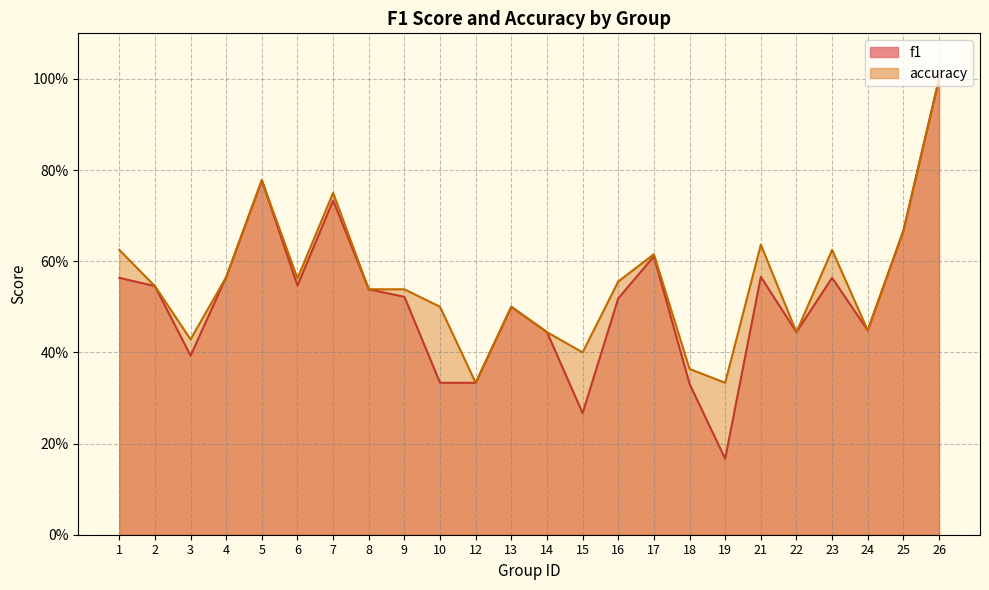

Which category has the lowest value across all series?

19